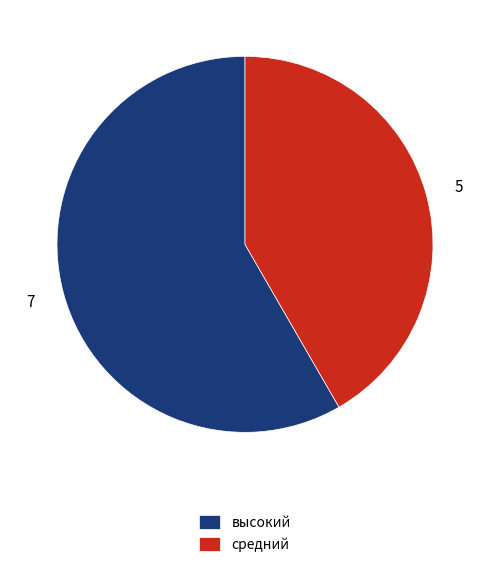

What is the ratio of the value at средний to the value at высокий?

0.7